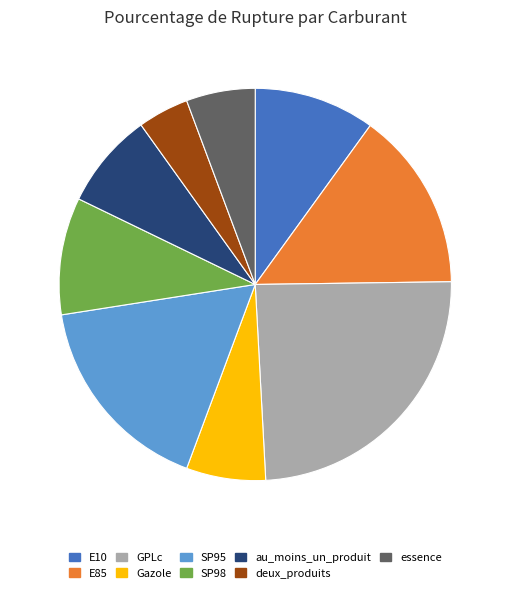

Which category has the smallest portion of the pie?

deux_produits